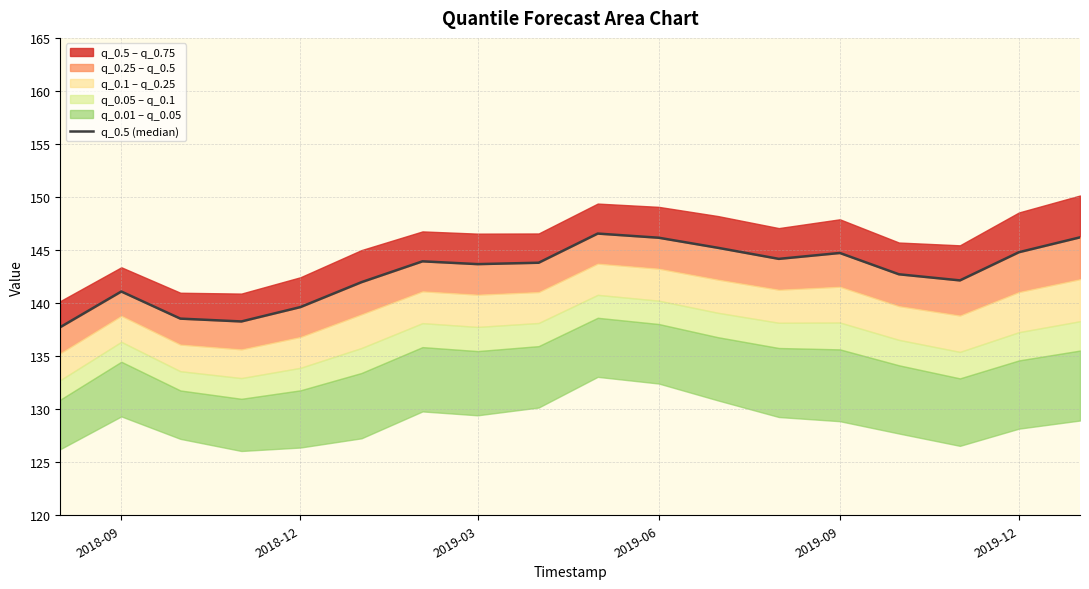

What is the difference between the second highest and minimum values?

8.5